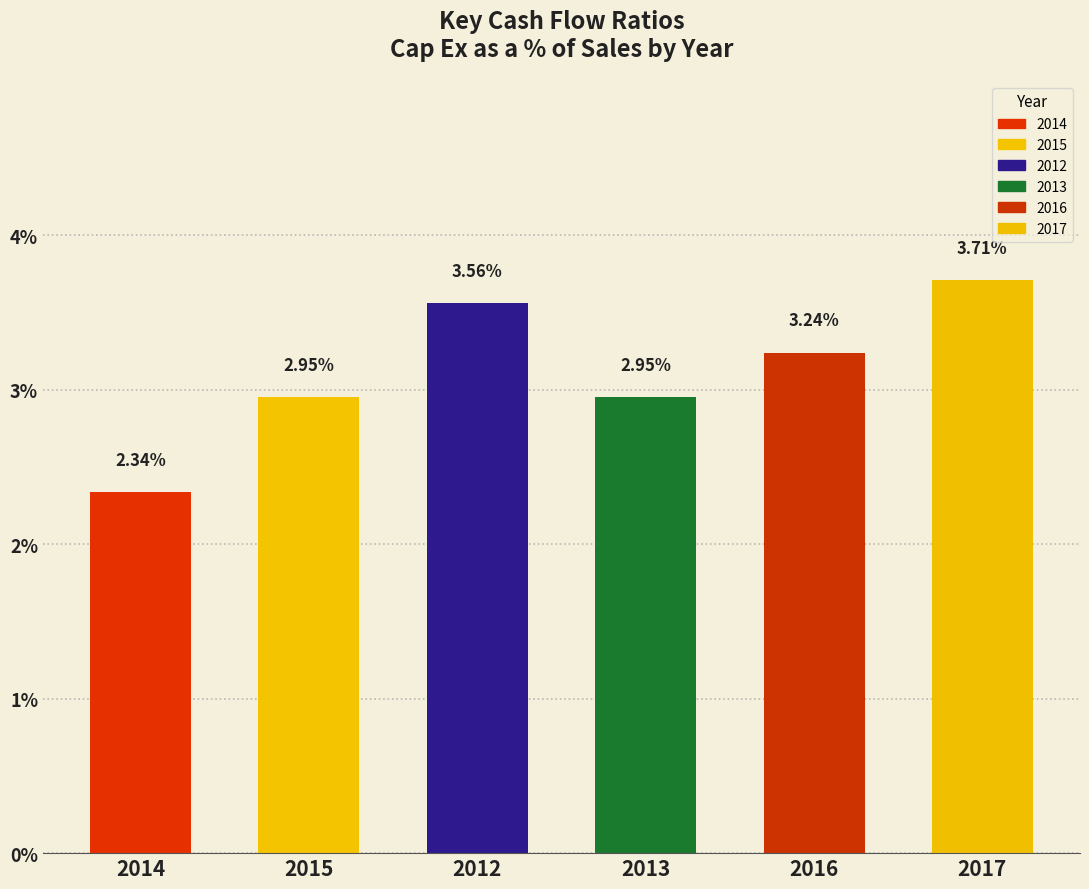

Approximately how many times larger is the value at 2013 compared to 2016?

0.9